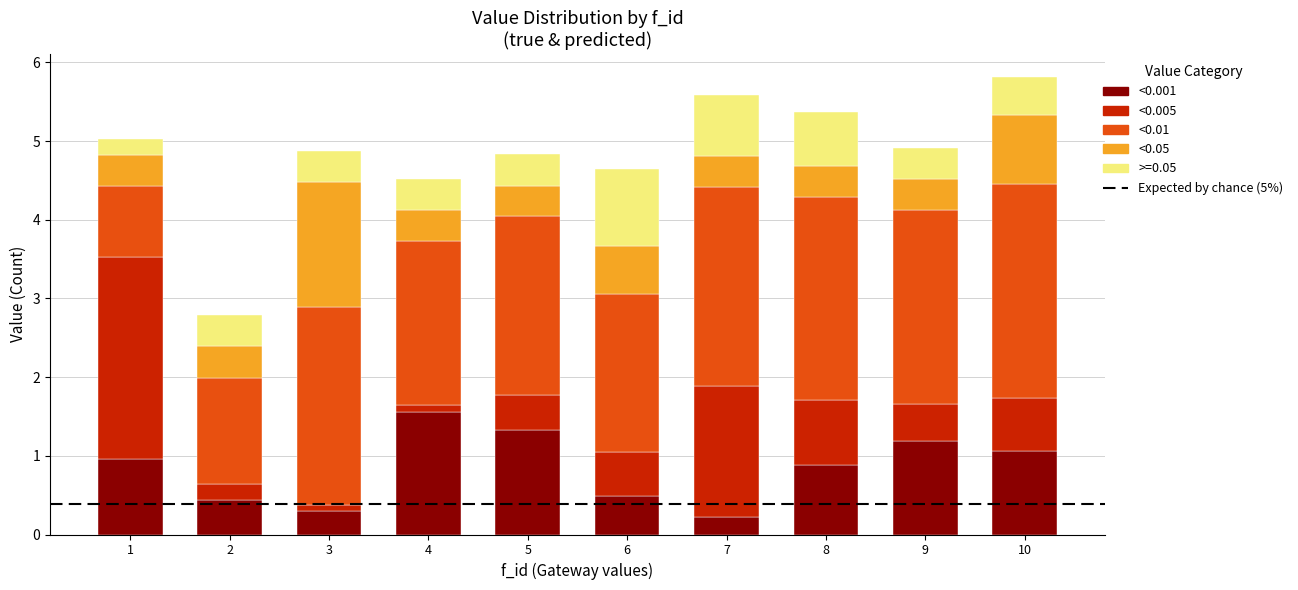

What is the average value of the <0.001 series?

0.8